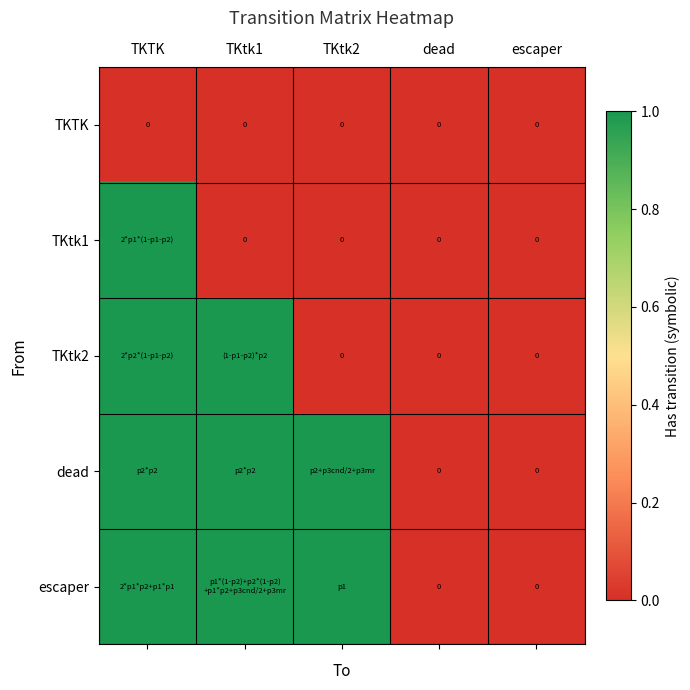

At which category is the sum across all series the highest?

TKTK